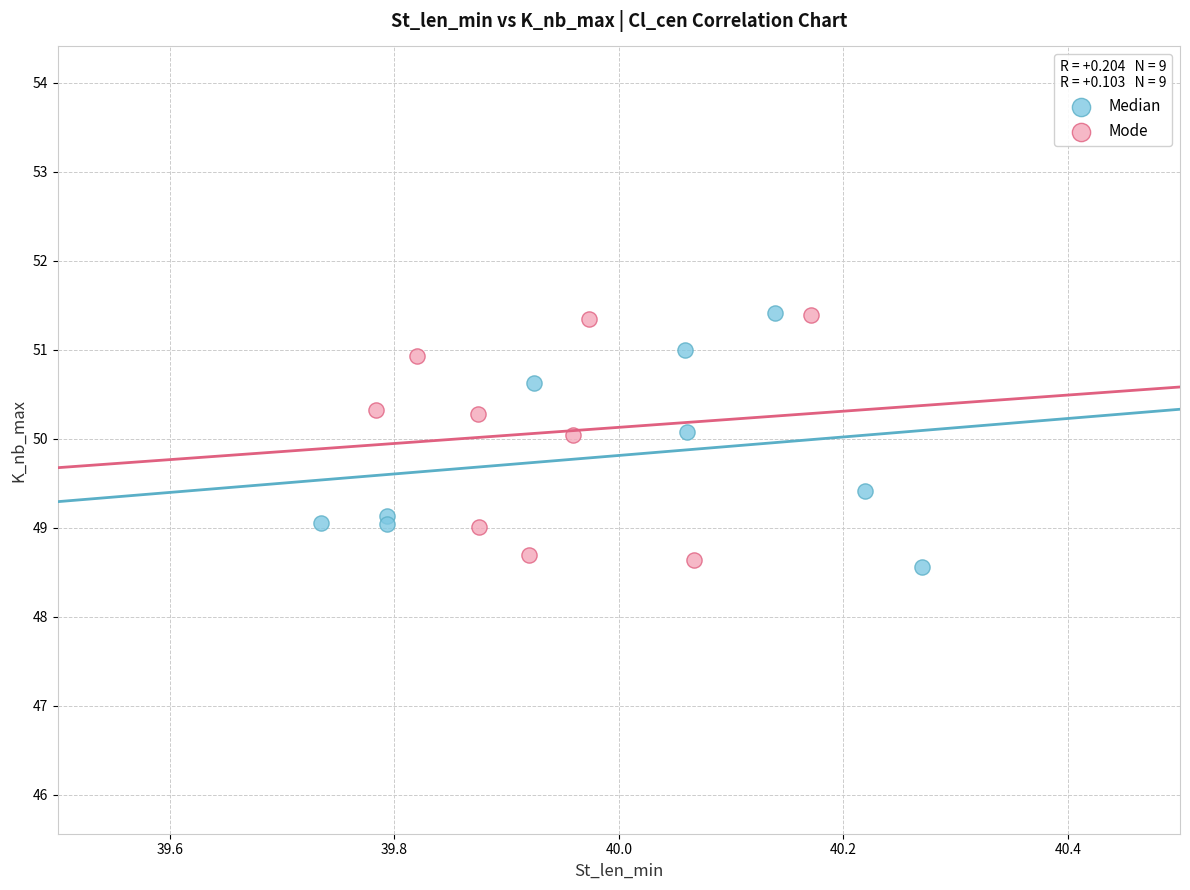

What are all the series names shown in the legend?

Median, Mode